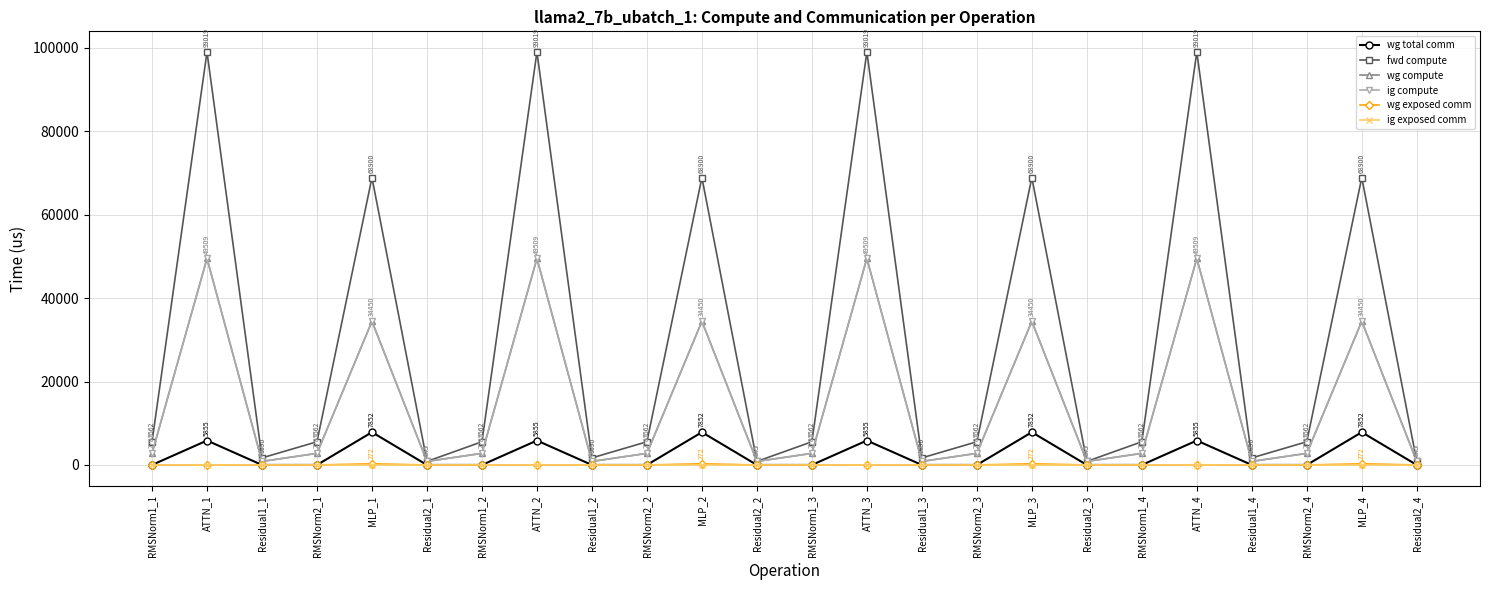

What is the label of the 13th point from the right?

Residual2_2